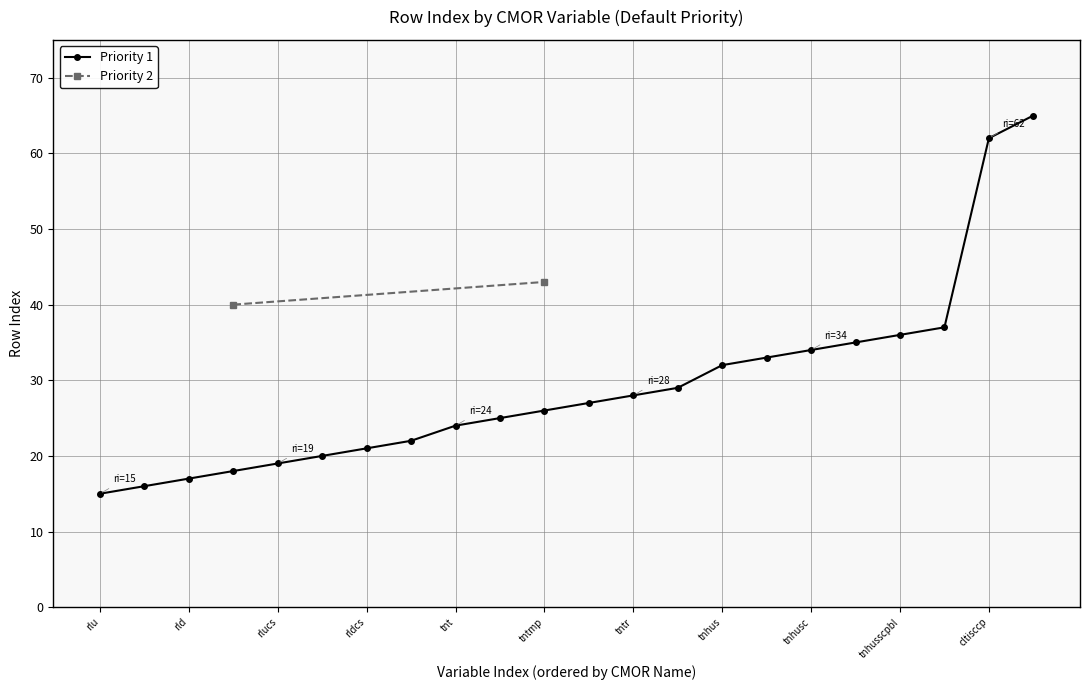

What is the highest value of the Priority 1 series?

65